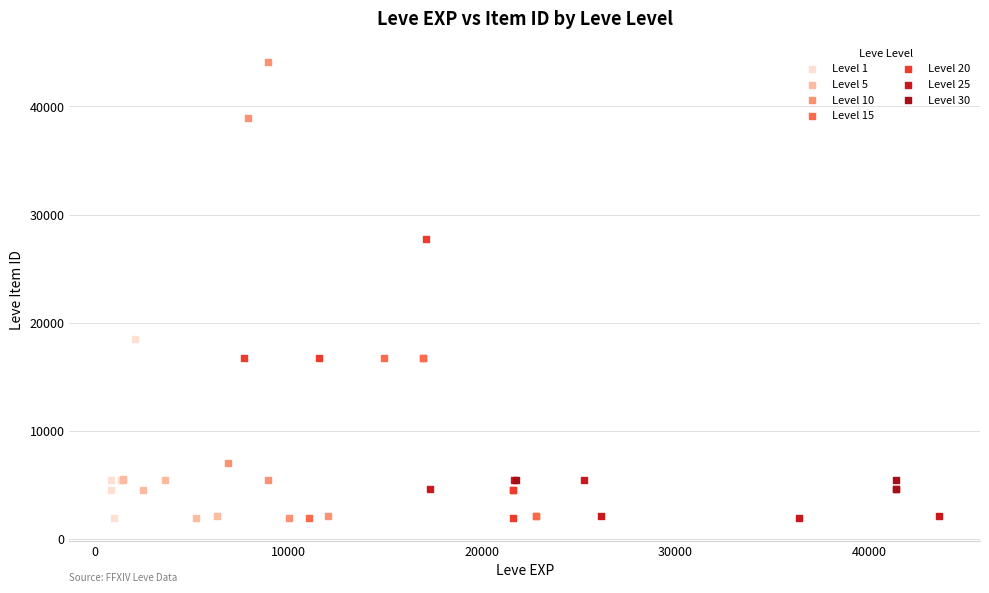

Which series reaches the maximum Y coordinate?

Level 10